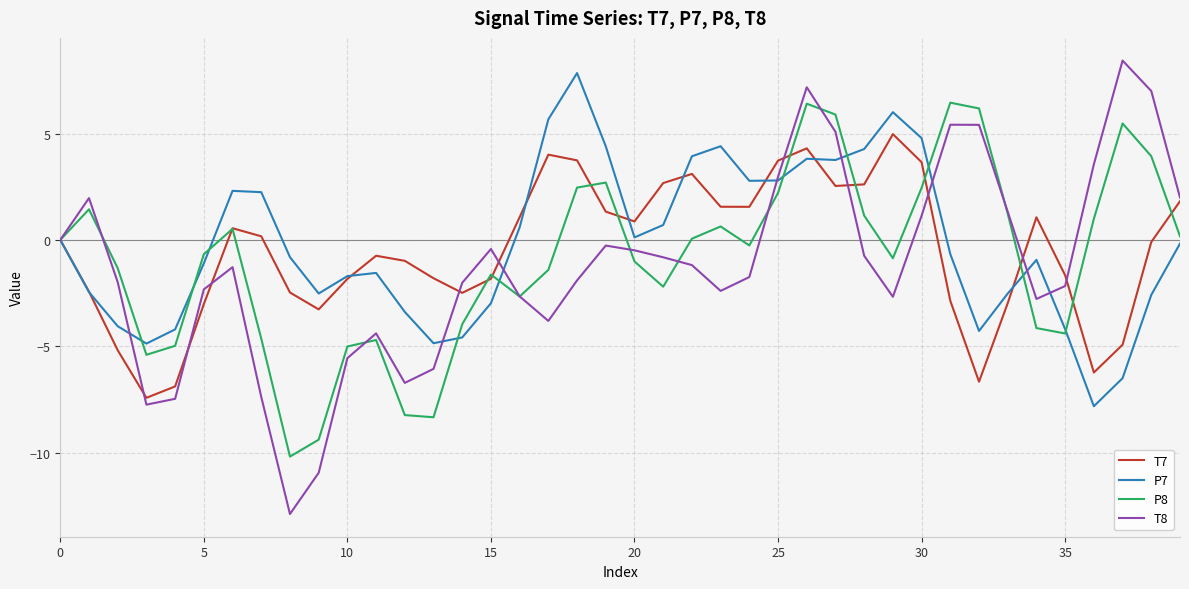

What is the smallest value displayed?

-12.9